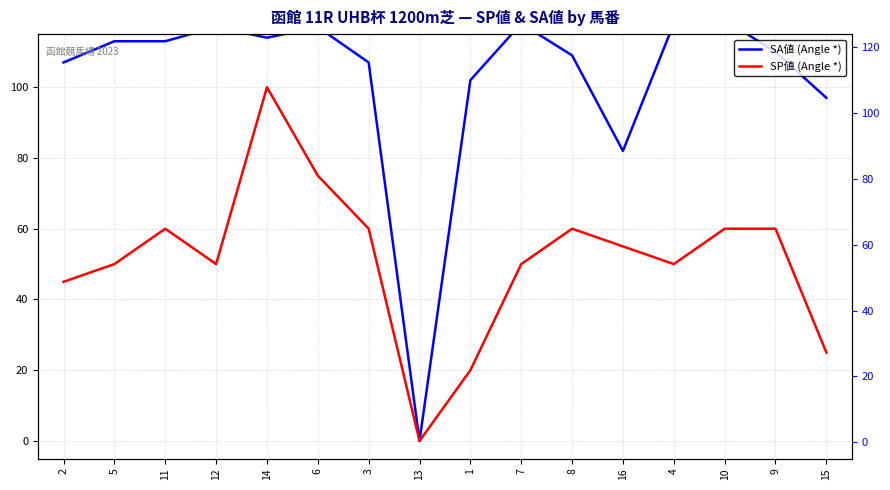

At how many categories does at least one series exceed 49?

15